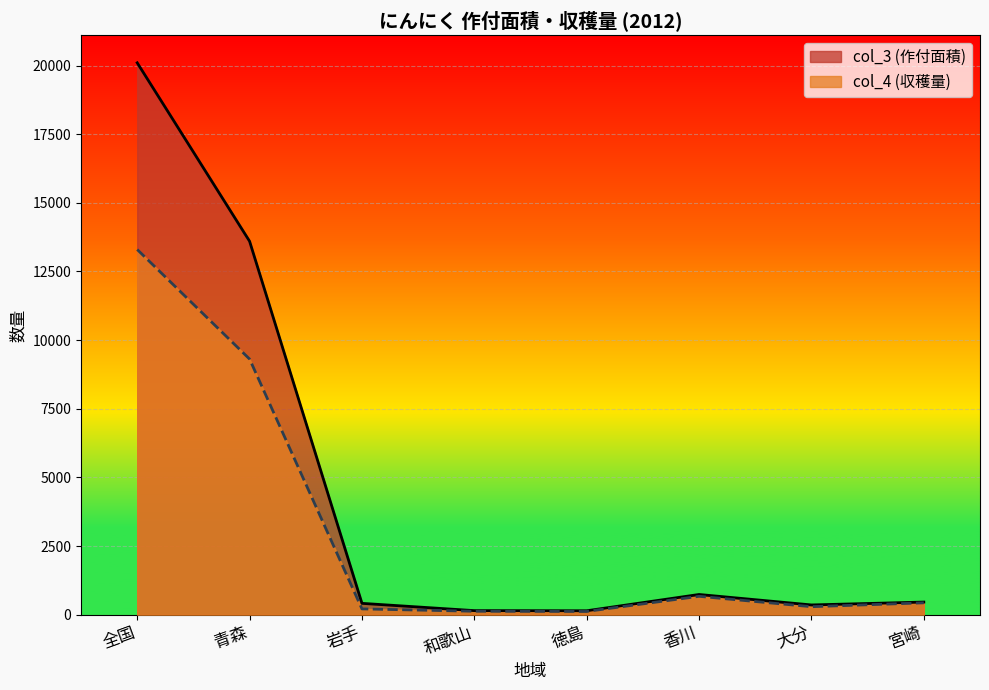

The value of col_4 at 岩手 is 46. True or false?

False